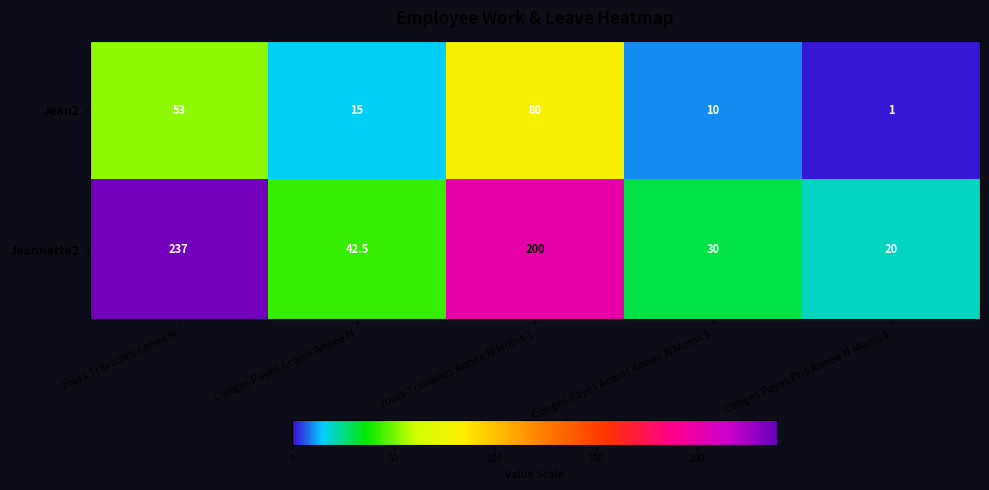

Reading left to right, what are all the values shown in this chart?

Jean2: 53.0	15.0	80.0	10.0	1.0
Jeannette2: 237.0	42.5	200.0	30.0	20.0